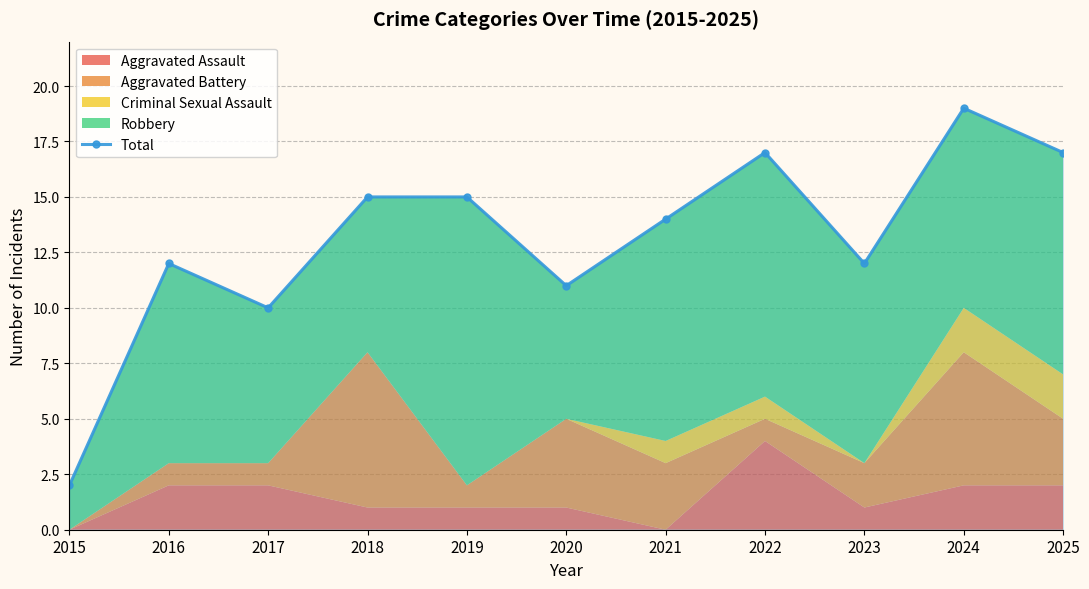

At which label is the value closest to 10?

2017